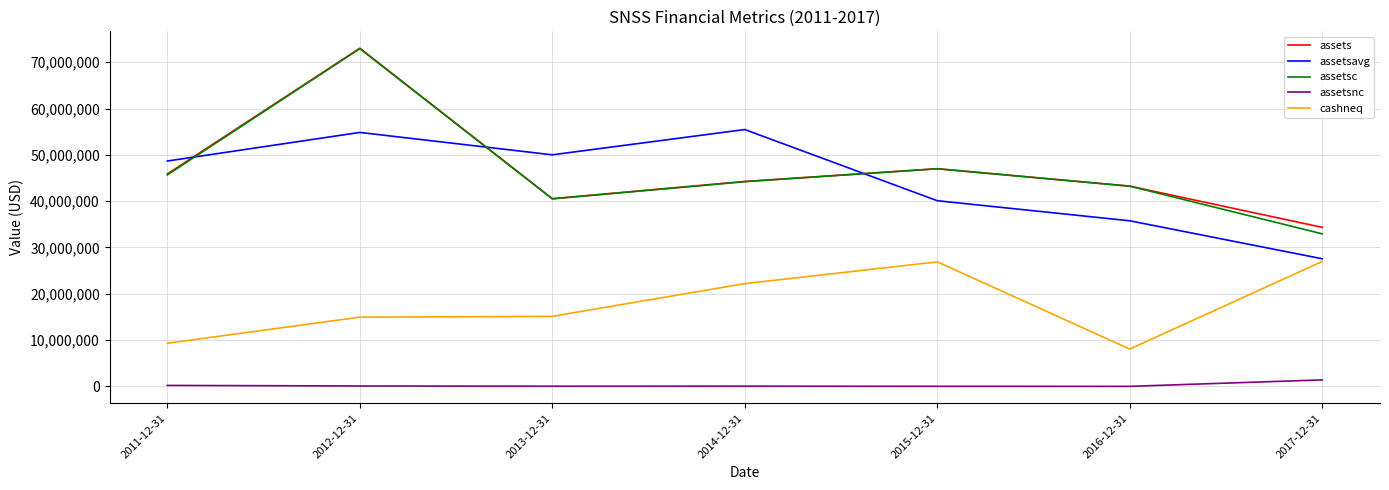

True or false: assets and cashneq cross at least once.

False